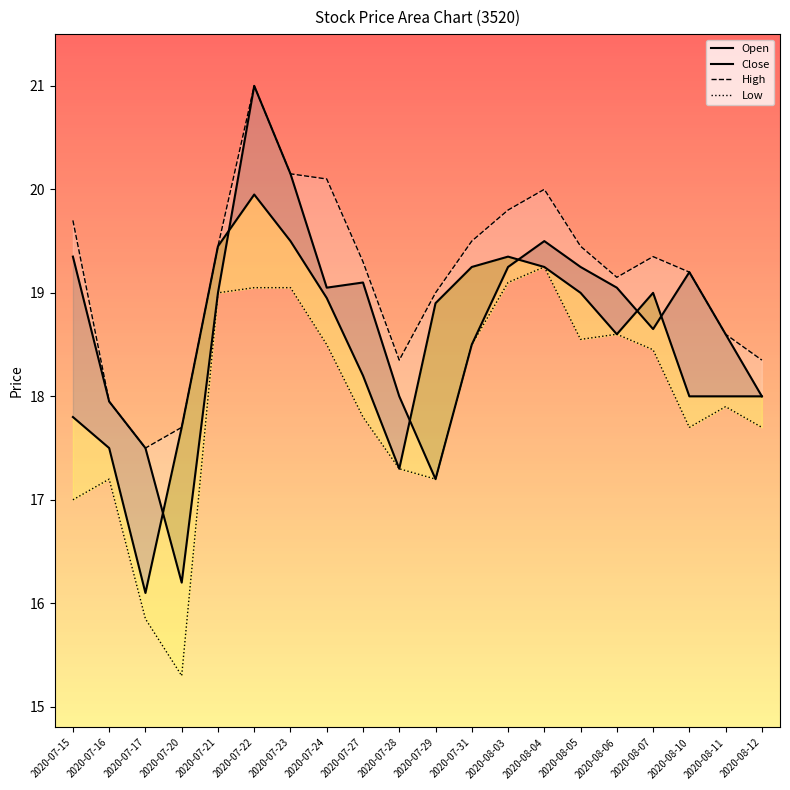

The Low series shows 10.6 at 2020-07-27. True or false?

False